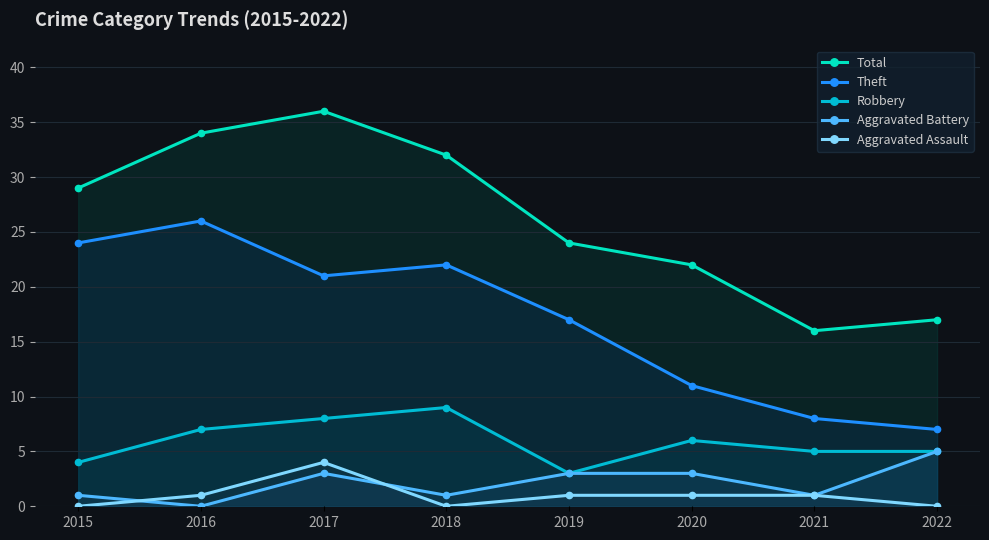

What is the sum of the Total values at 2018 and 2016?

66